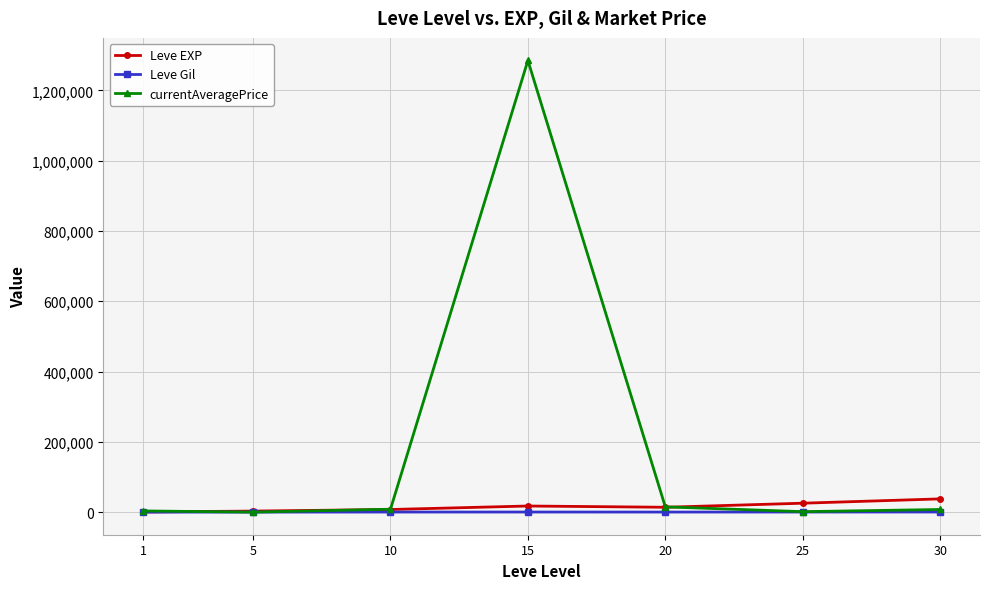

At which category is the sum across all series the highest?

15